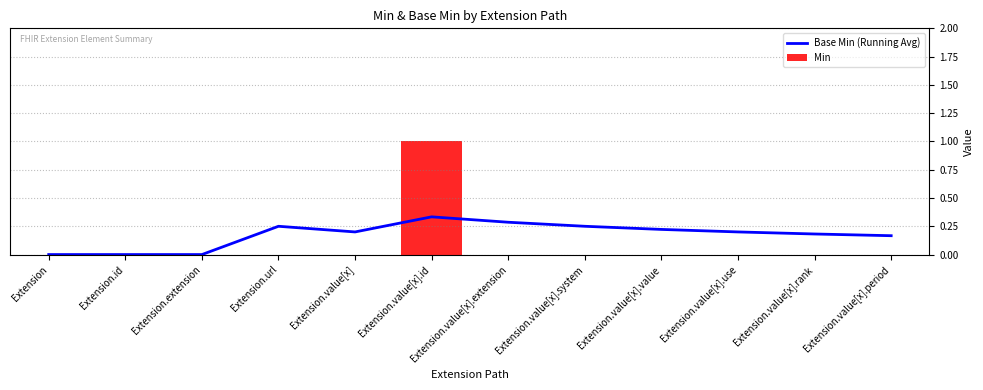

Reading left to right, what are all the values shown in this chart?

Base Min (Running Avg): Extension=0.0	Extension.id=0.0	Extension.extension=0.0	Extension.url=0.2	Extension.value[x]=0.2	Extension.value[x].id=0.3	Extension.value[x].extension=0.3	Extension.value[x].system=0.2	Extension.value[x].value=0.2	Extension.value[x].use=0.2	Extension.value[x].rank=0.2	Extension.value[x].period=0.2
Min: Extension=0.0	Extension.id=0.0	Extension.extension=0.0	Extension.url=0.0	Extension.value[x]=0.0	Extension.value[x].id=1.0	Extension.value[x].extension=0.0	Extension.value[x].system=0.0	Extension.value[x].value=0.0	Extension.value[x].use=0.0	Extension.value[x].rank=0.0	Extension.value[x].period=0.0